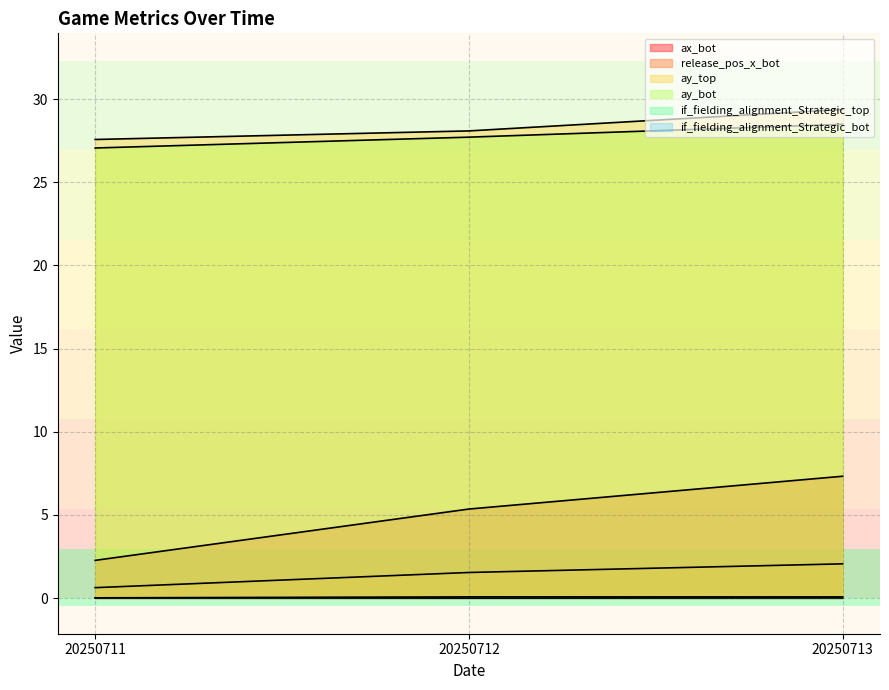

List the labels in order of if_fielding_alignment_Strategic_top value, smallest first.

20250711, 20250713, 20250712